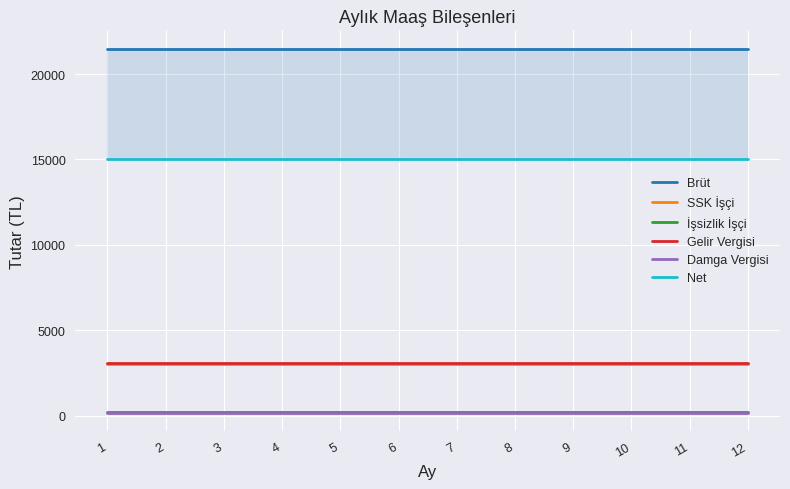

Which series has the largest total across all categories?

Brüt